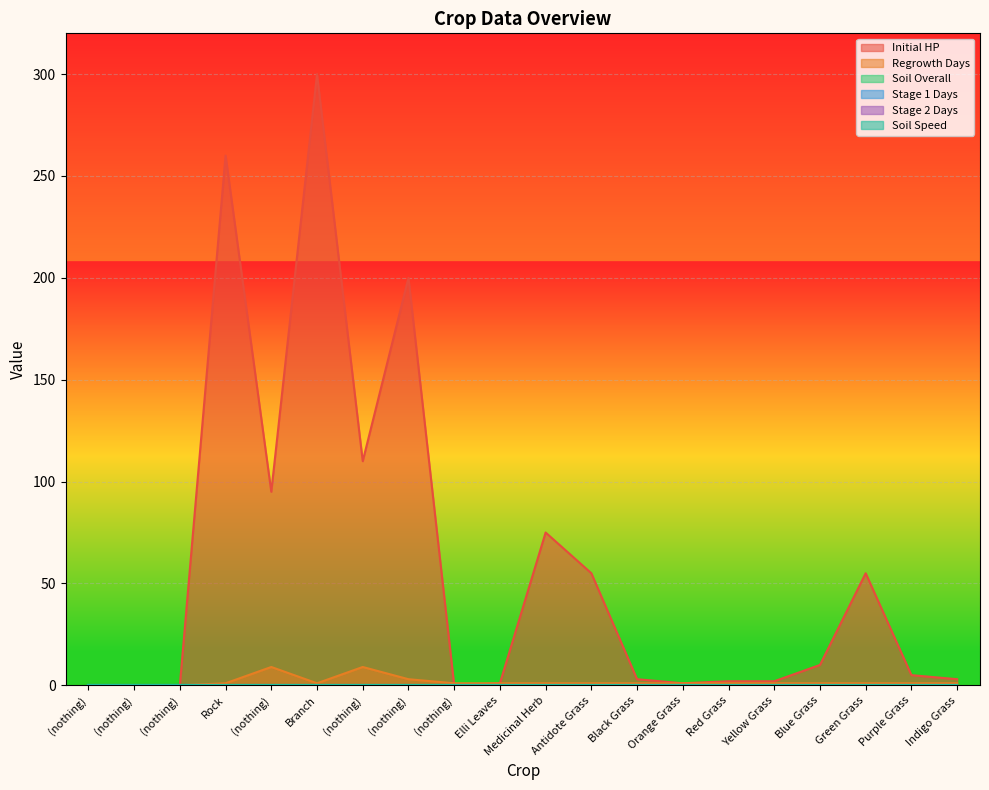

Reading right to left, extract all data points from this chart.

Initial HP: 3	5	55	10	2	2	1	3	55	75	1	0	200	110	300	95	260	0	0	0
Regrowth Days: 1	1	1	1	1	1	1	1	1	1	1	1	3	9	1	9	1	0	0	0
Soil Overall: 0	0	0	0	0	0	0	0	0	0	0	0	0	0	0	0	0	0	0	0
Stage 1 Days: 0	0	0	0	0	0	0	0	0	0	0	0	0	0	0	0	0	0	0	0
Stage 2 Days: 0	0	0	0	0	0	0	0	0	0	0	0	0	0	0	0	0	0	0	0
Soil Speed: 0	0	0	0	0	0	0	0	0	0	0	0	0	0	0	0	0	0	0	0